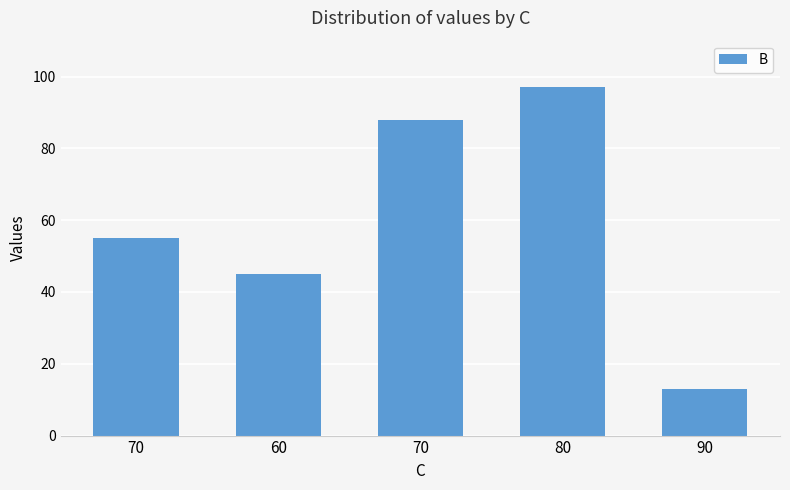

What is the difference between the maximum and minimum values?

84